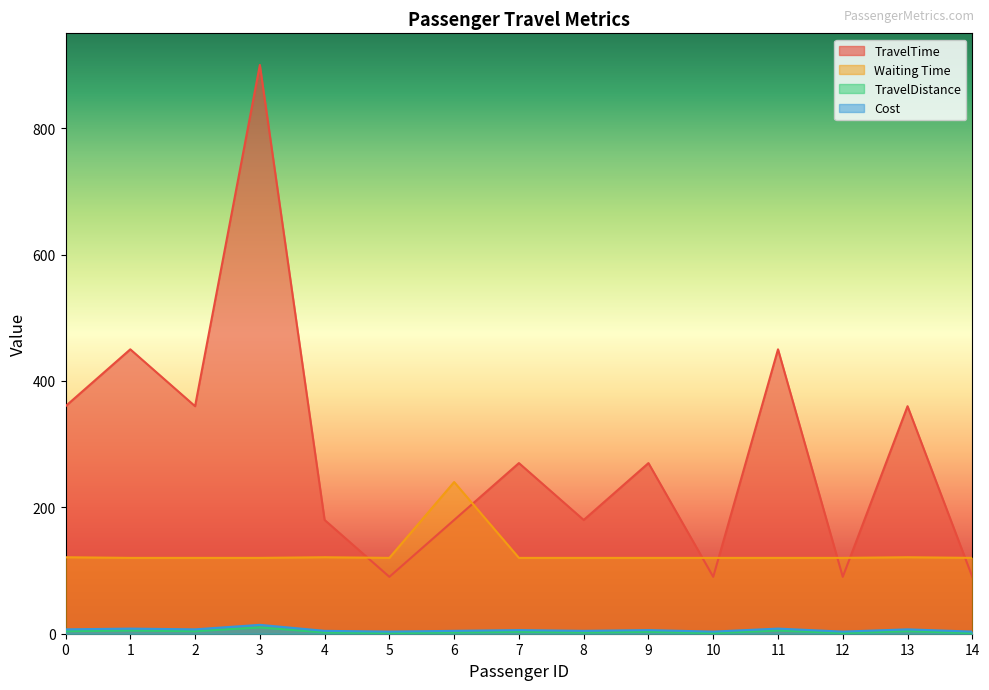

How many series are shown in this chart?

4